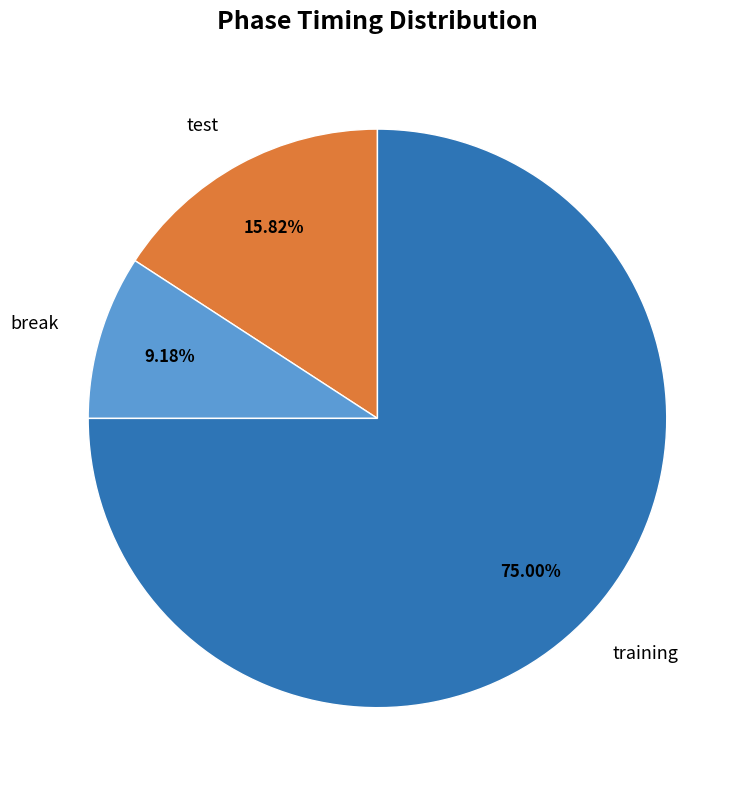

How much of the chart is everything except training?

25.0%